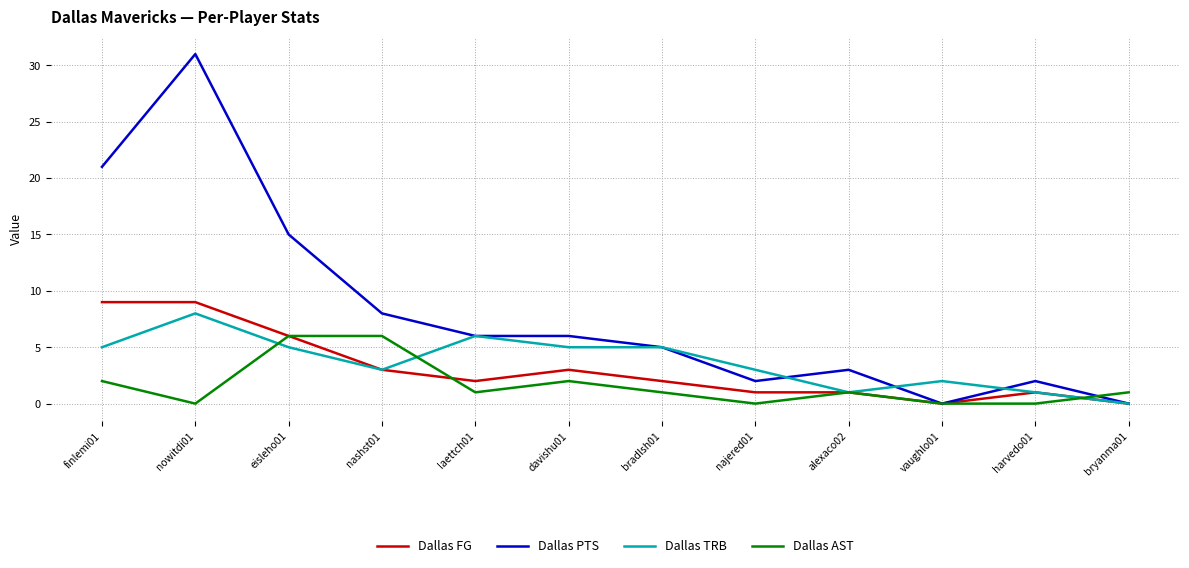

At which category is the sum across all series the highest?

nowitdi01